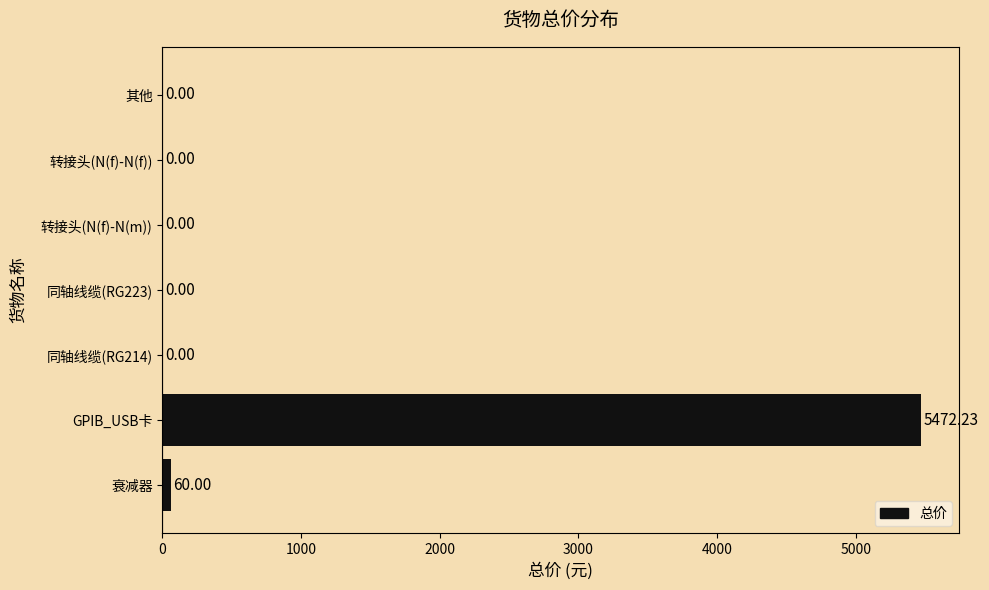

Where is the data nearest to the value 2736?

衰减器